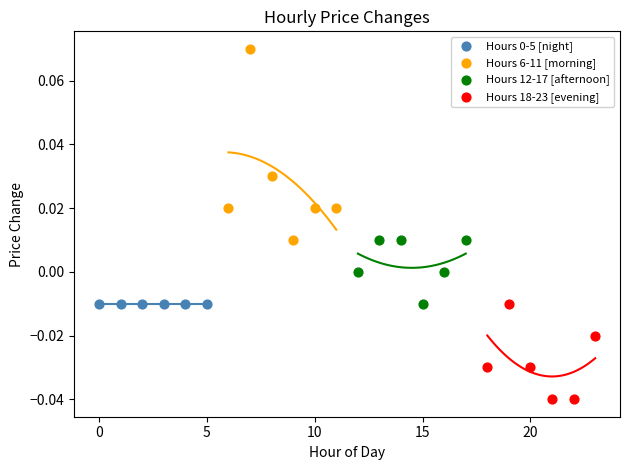

Which series reaches the maximum Y coordinate?

Hours 6-11 [morning]